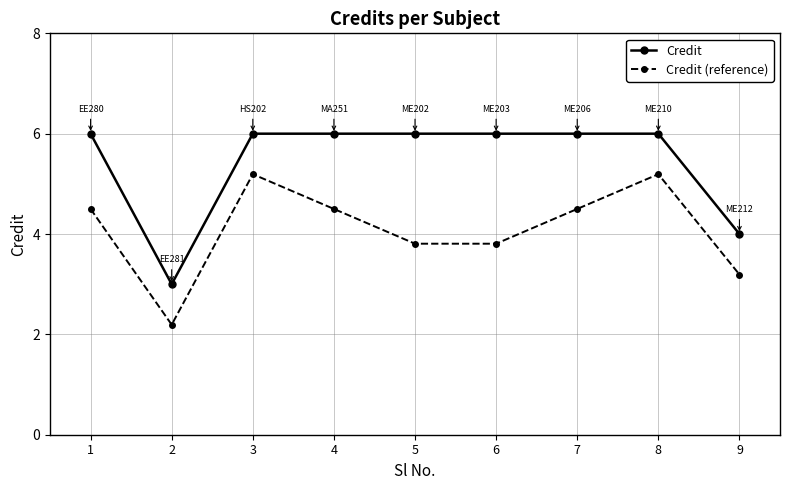

True or false: Credit and Credit (reference) cross at least once.

False